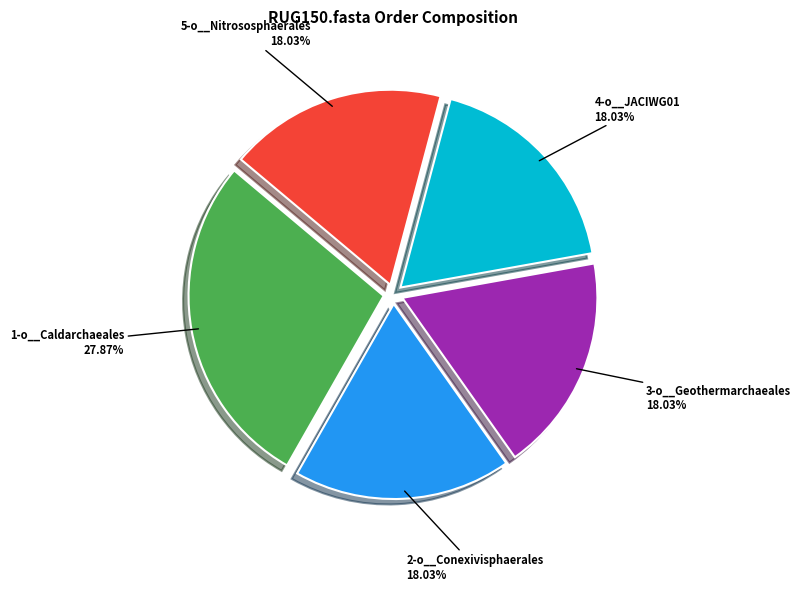

Is there any slice that represents more than half of the pie?

No